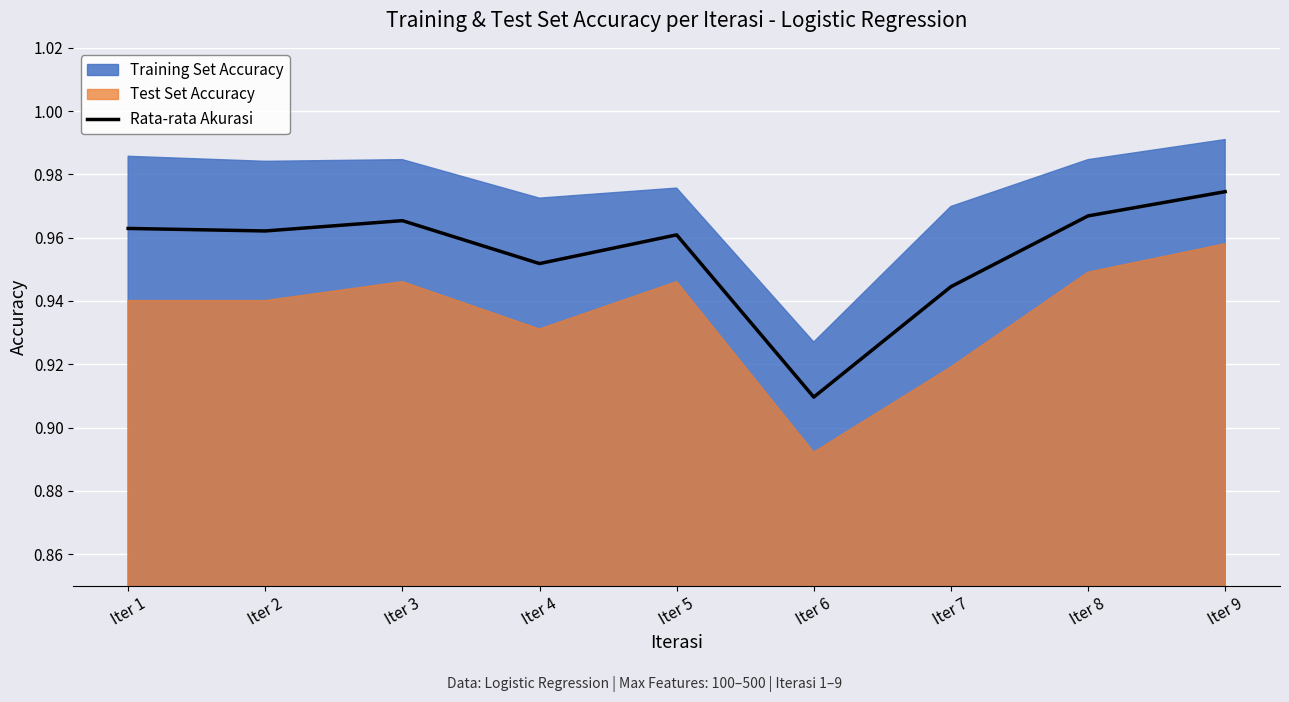

At which category does the data reach its first local valley?

Iter 2